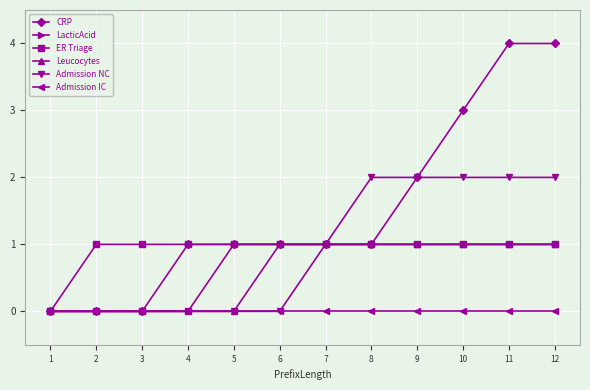

What is the sum of the ER Triage values at 11 and 10?

2